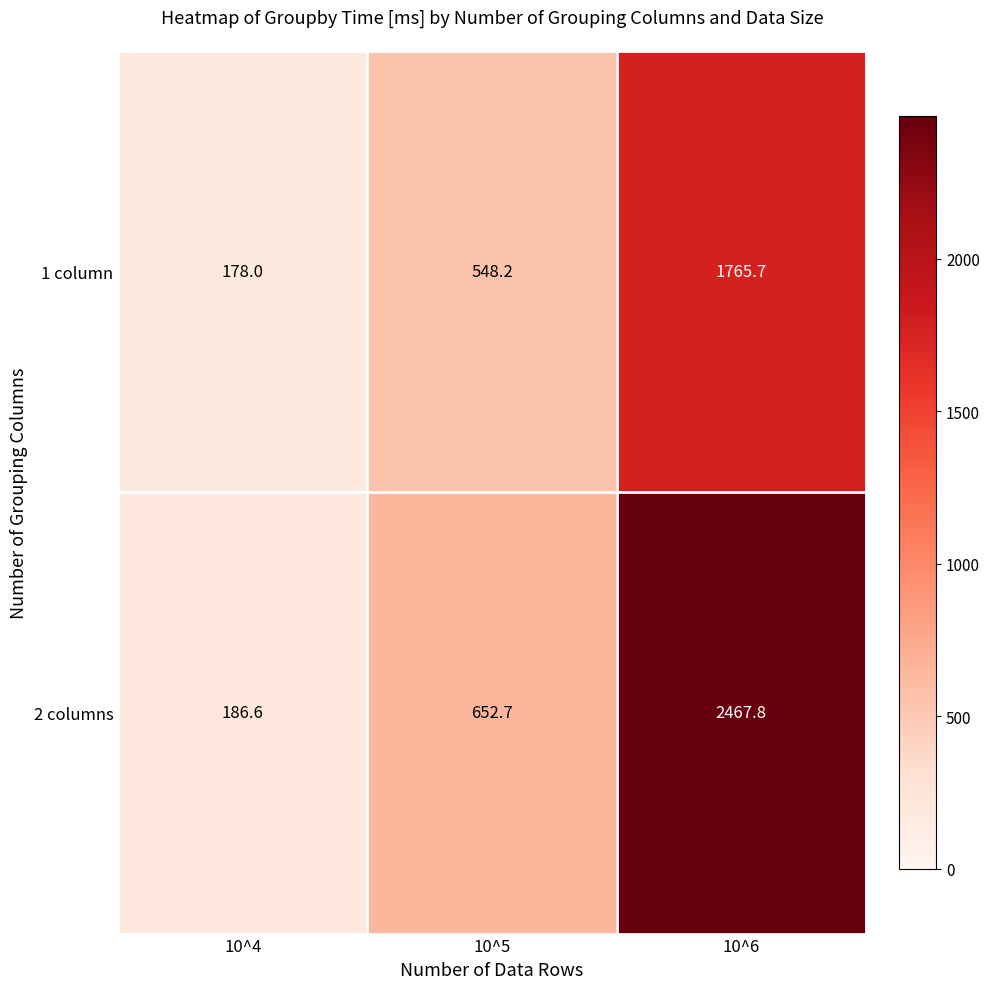

Rank the series by their average value, from lowest to highest.

1 column, 2 columns